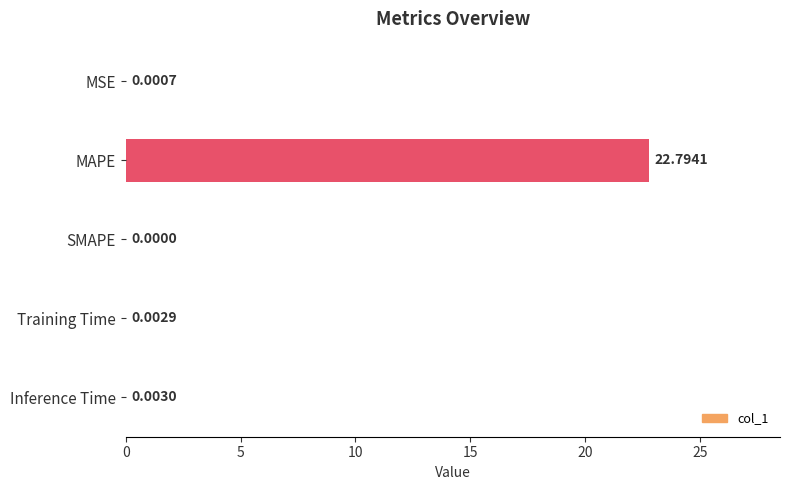

What is the sum of all values?

22.8